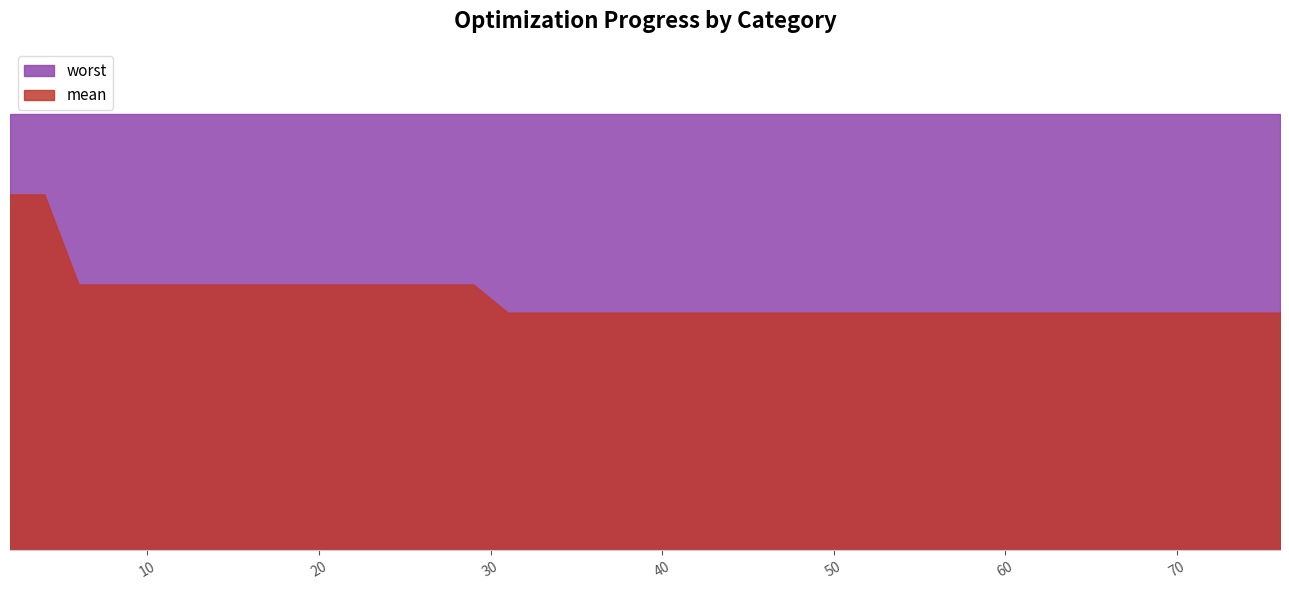

The value of mean at 39 is 1.5. True or false?

False